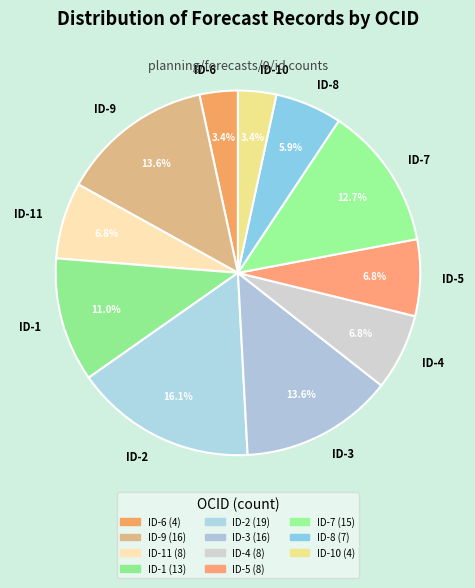

Is there any slice that represents more than half of the pie?

No